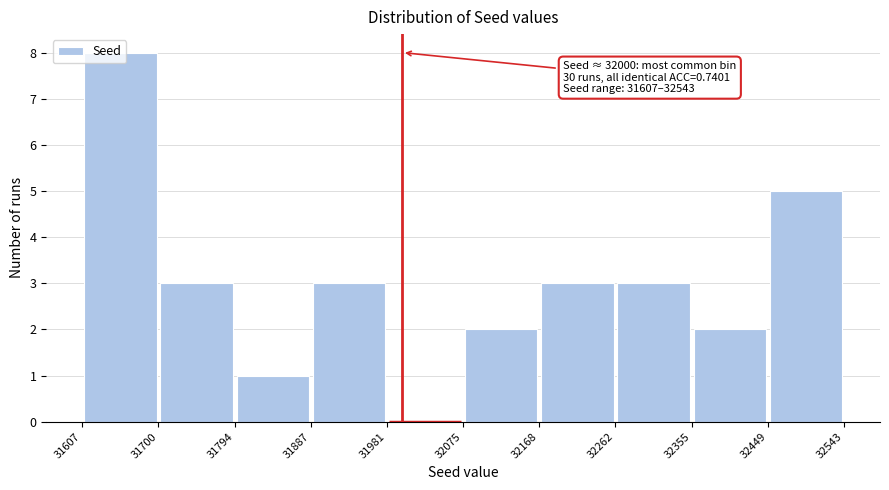

Which range on the x-axis has the tallest bar?

31607 to 31700